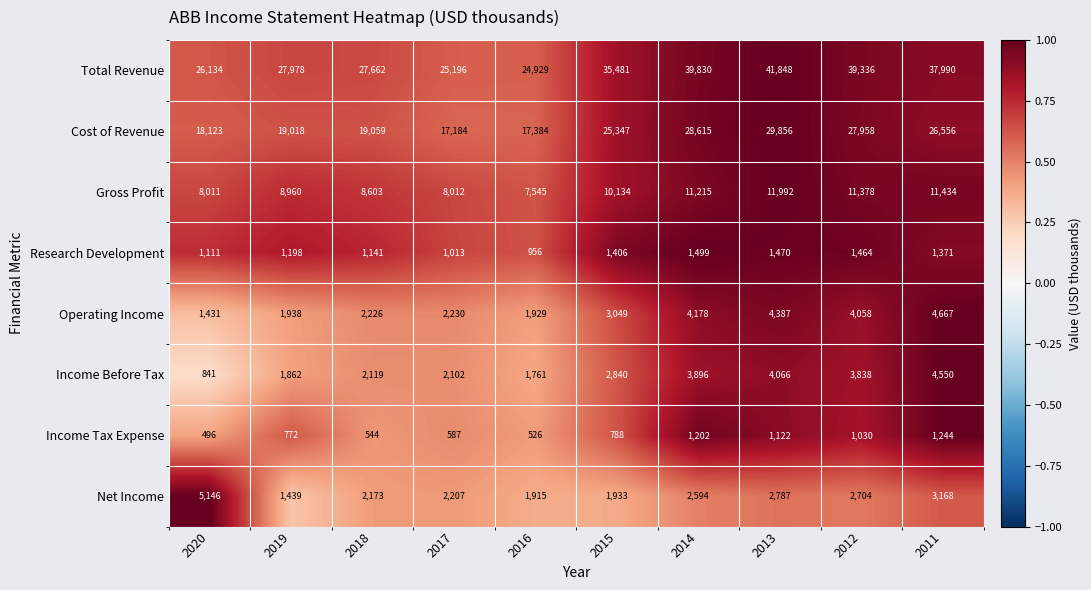

Count the number of data series in this chart.

8